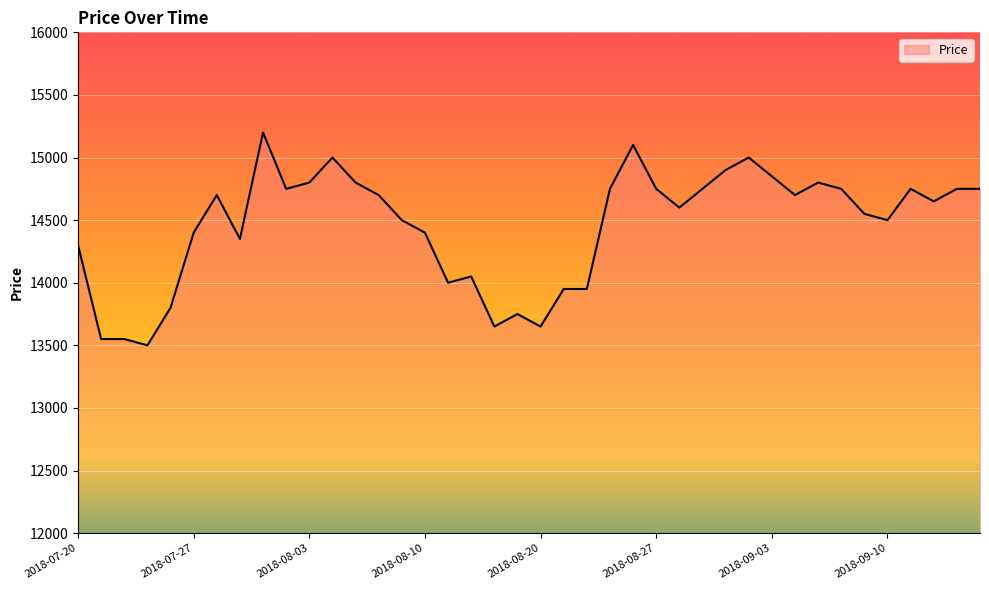

What is the minimum value shown in the chart?

13500